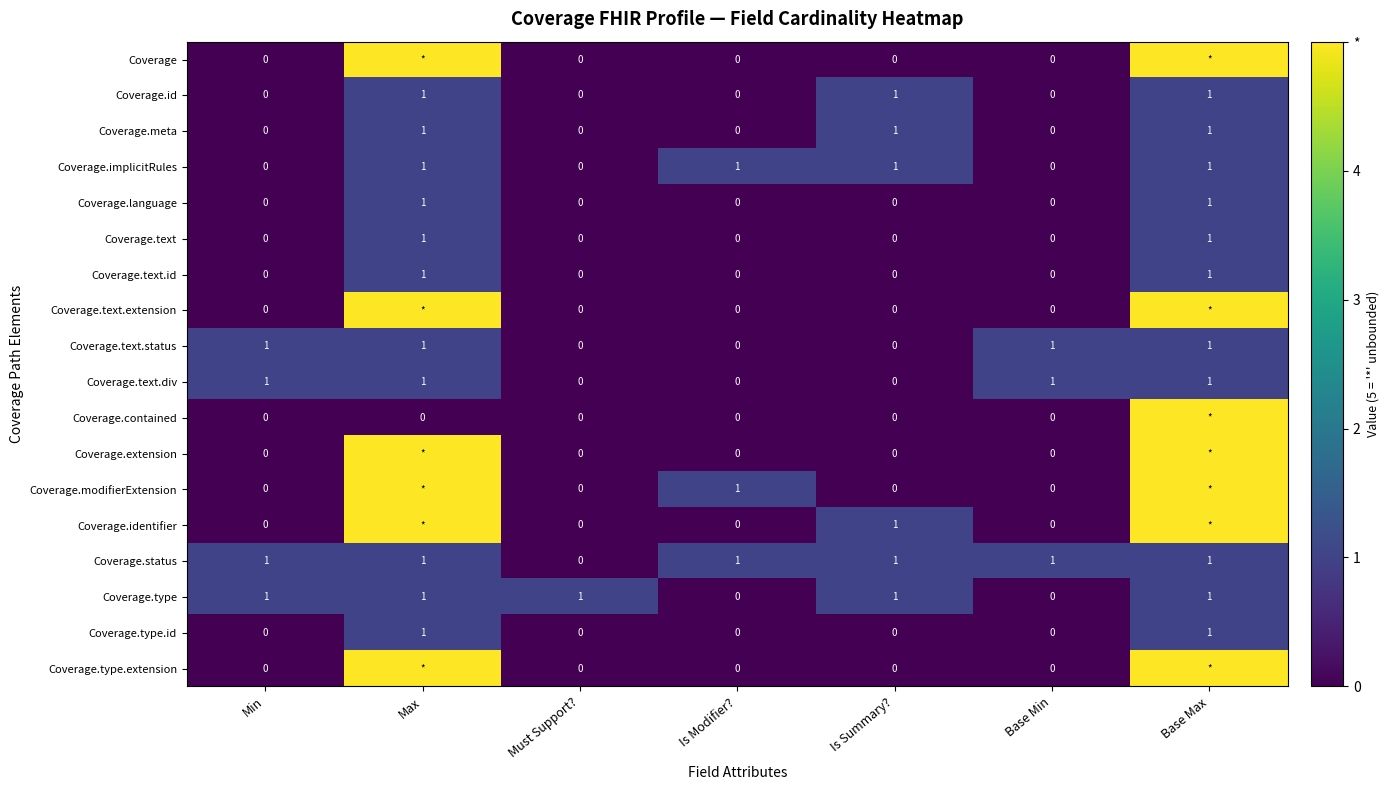

The Coverage.implicitRules series shows 0 at Must Support?. True or false?

True